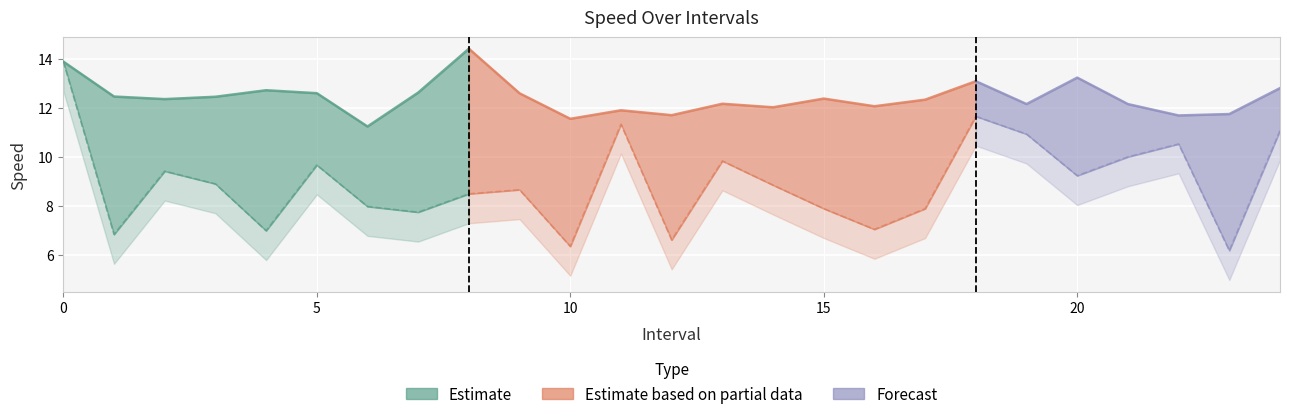

True or false: instspeed and avgspeed cross at least once.

False